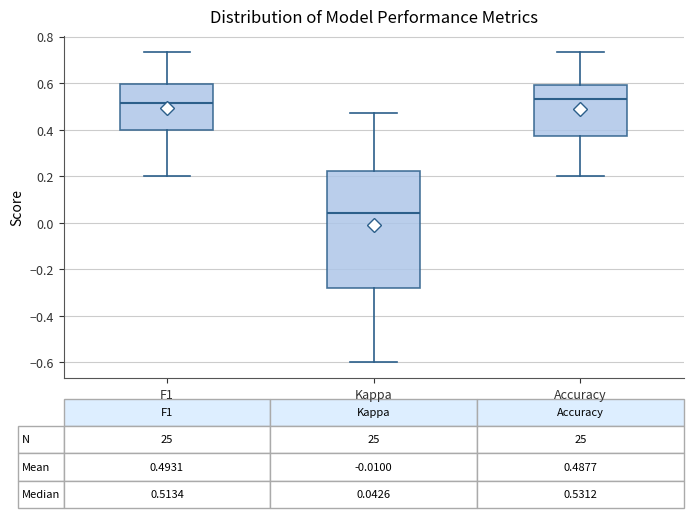

Comparing the boxes themselves (not the whiskers), which one is the tallest?

Kappa